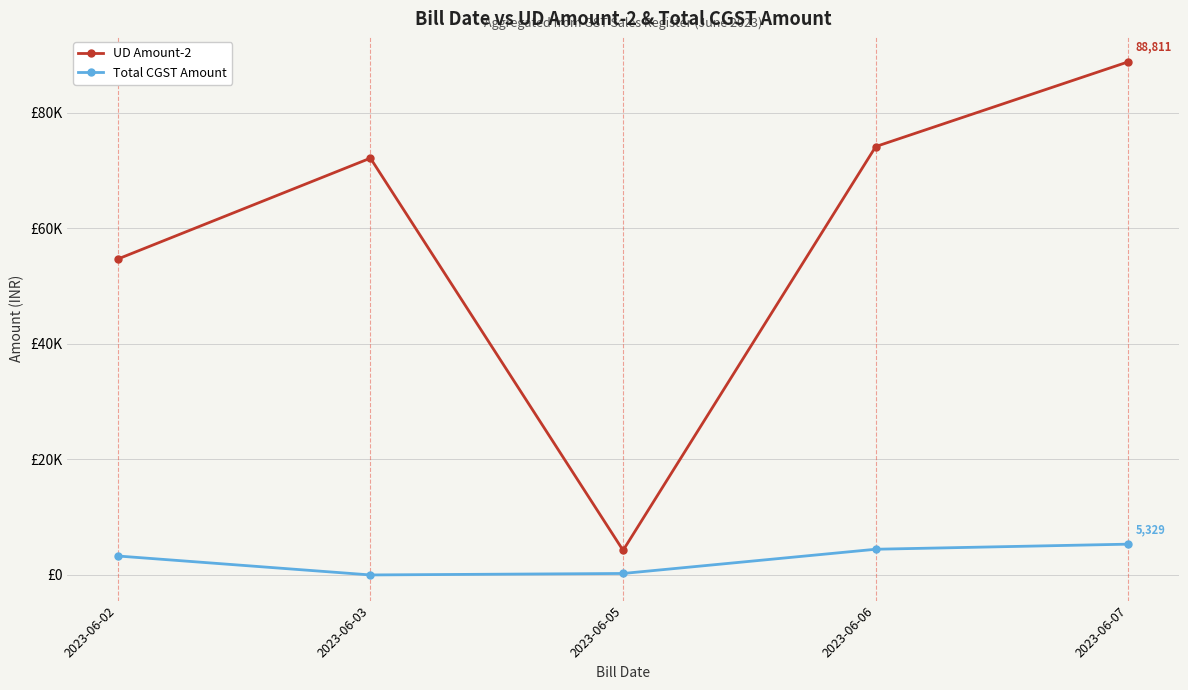

Which label corresponds to the smallest value in the chart?

2023-06-03